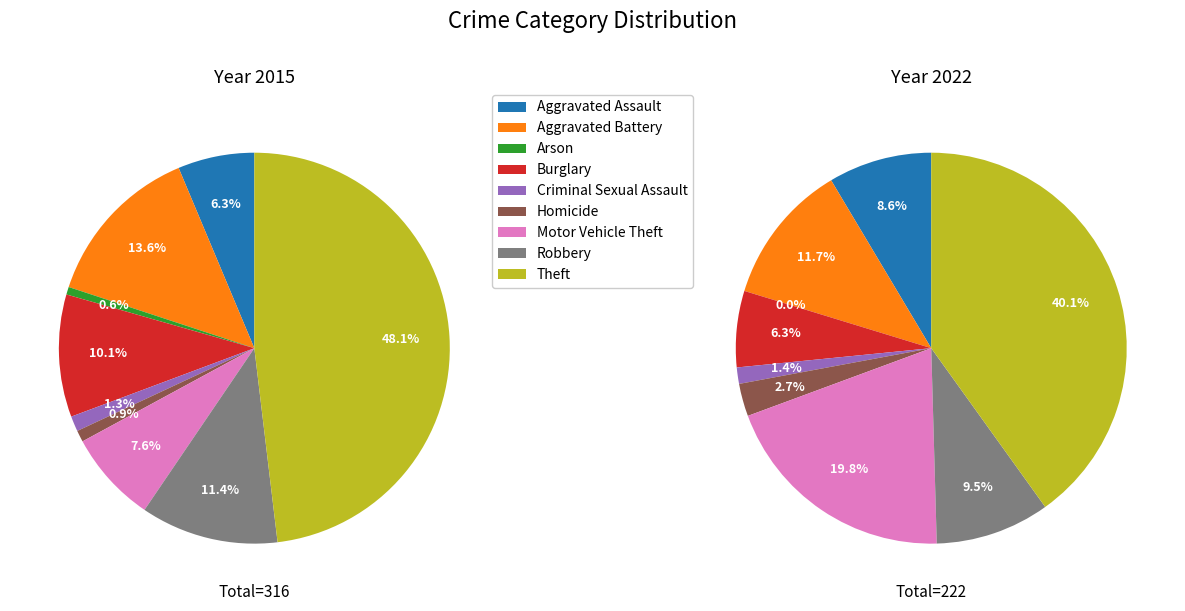

To the nearest percent, what is the difference between the Criminal Sexual Assault and Robbery slice percentages?

8%